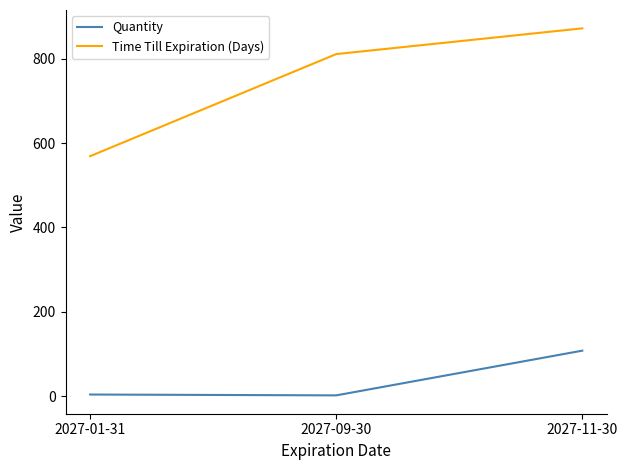

Rank the series by their maximum value, from lowest to highest.

Quantity, Time Till Expiration (Days)